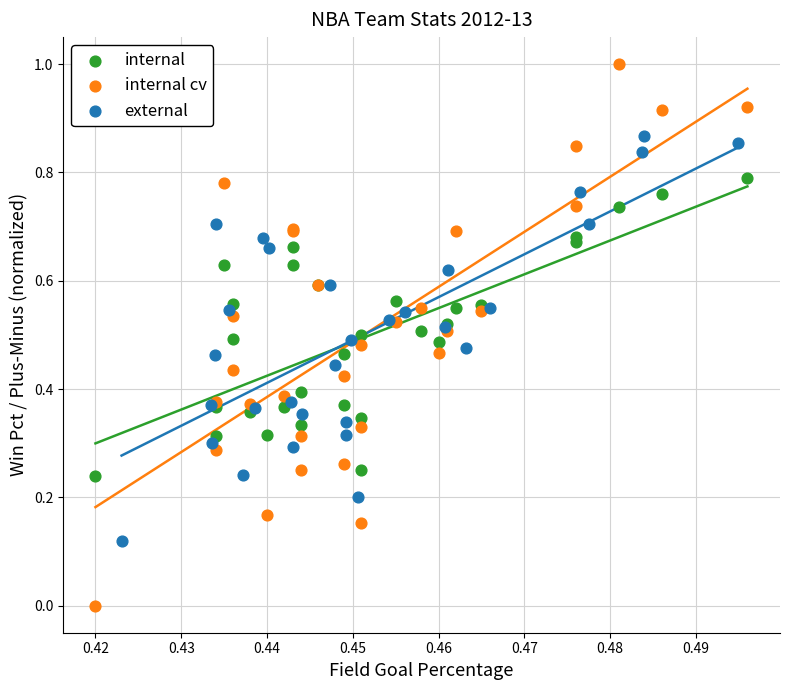

Which series contains the highest Y value?

internal cv